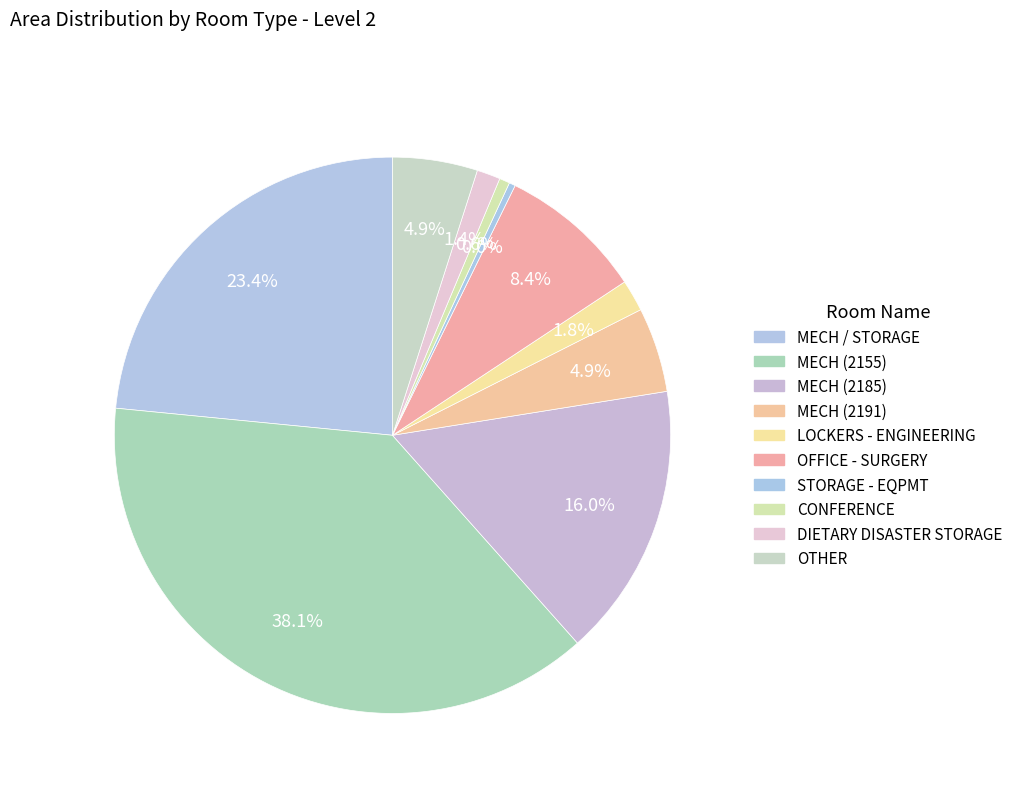

What is the change in value from MECH (2155) to STORAGE - EQPMT?

-11970.3